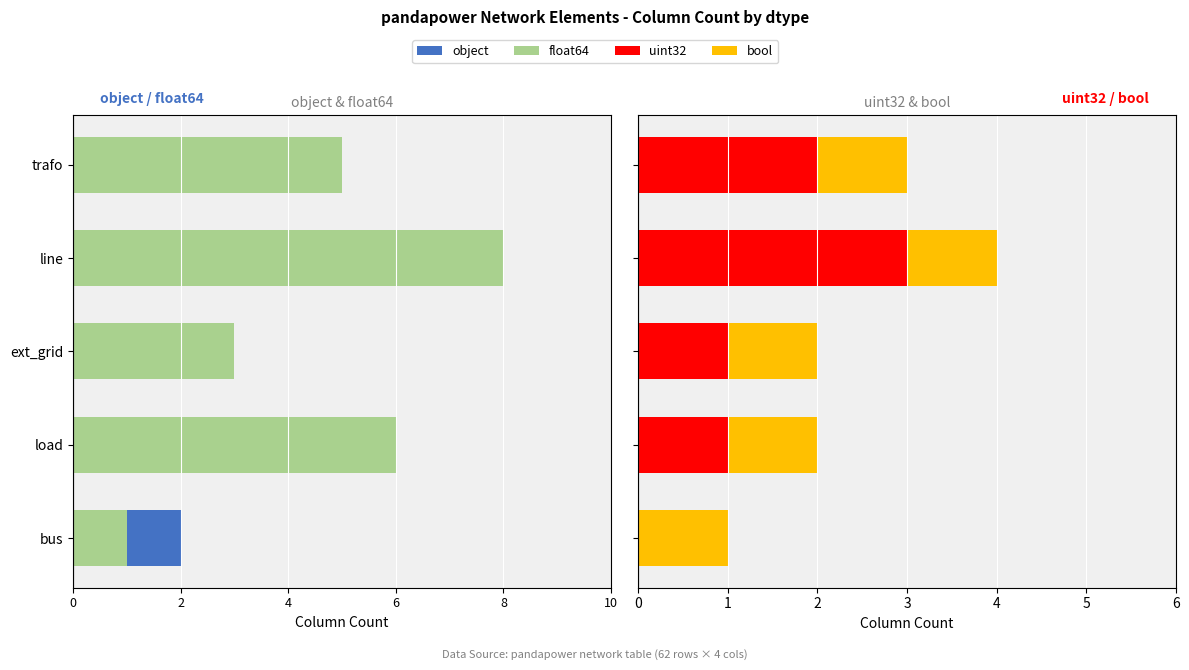

What is the spread (max minus min) of values at 6?

5.0